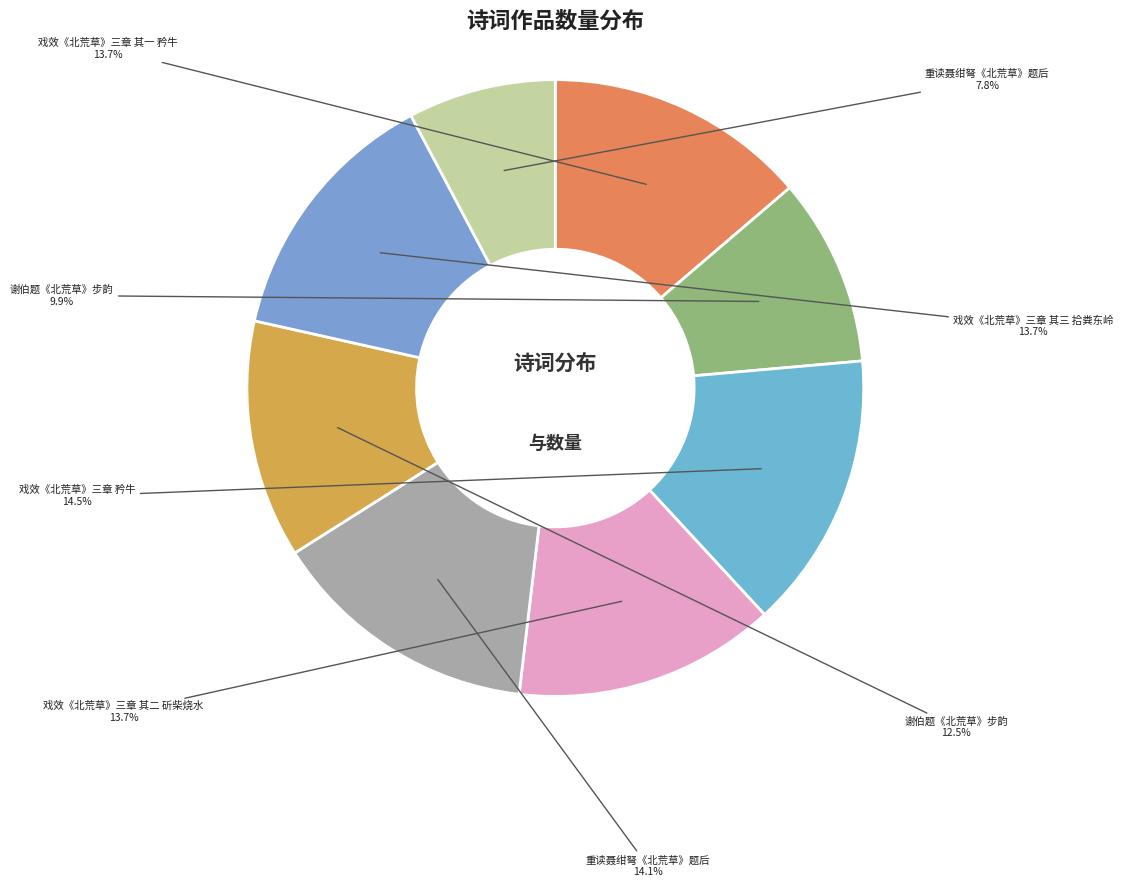

How many segments does this pie chart have?

8